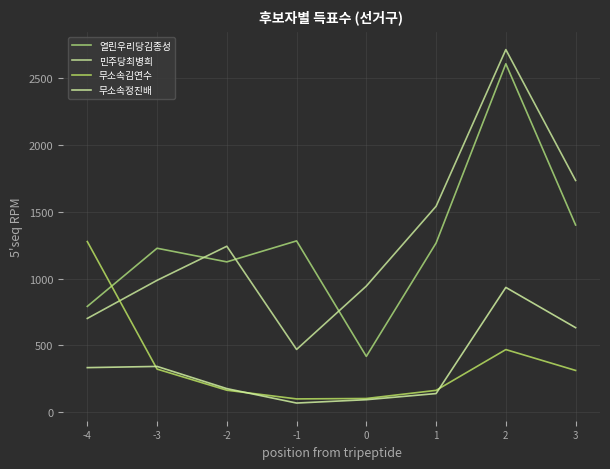

What is the sum of the 열린우리당김종성 values at -1 and 3?

2683